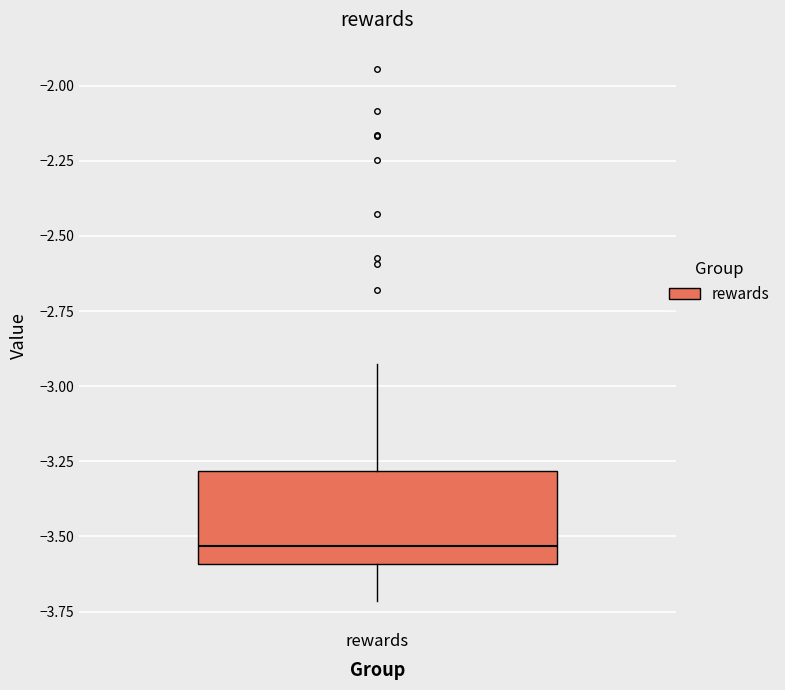

Transcribe this box plot: give where the median line is, the range the box spans, and where the two whiskers end, as read against the y-axis. The values are not printed on the chart, so give them approximately, as read against the axis.

median -3.55, box -3.60 to -3.30, whiskers -3.70 to -2.95